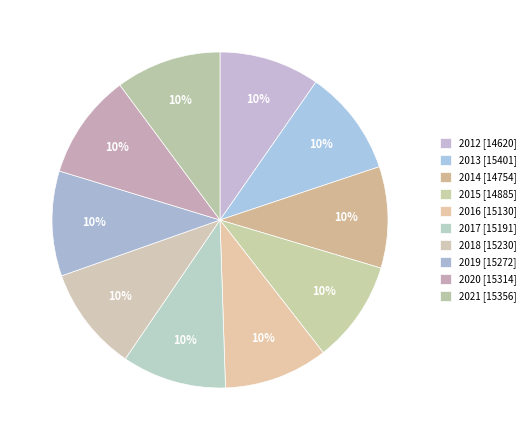

Is there a majority slice in this chart?

No